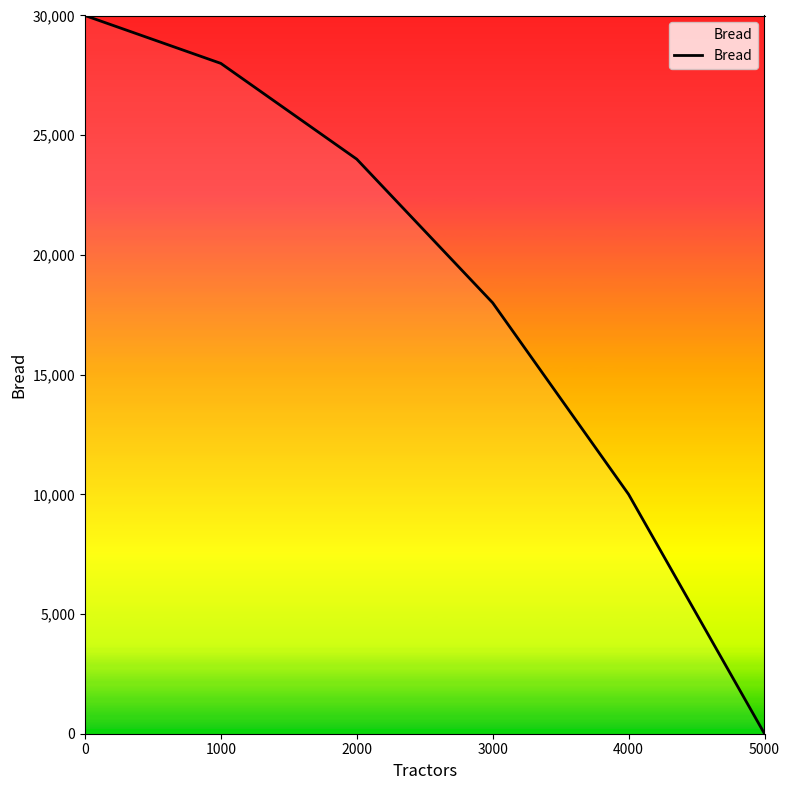

What is the sum of the values at 4000 and 0?

40000